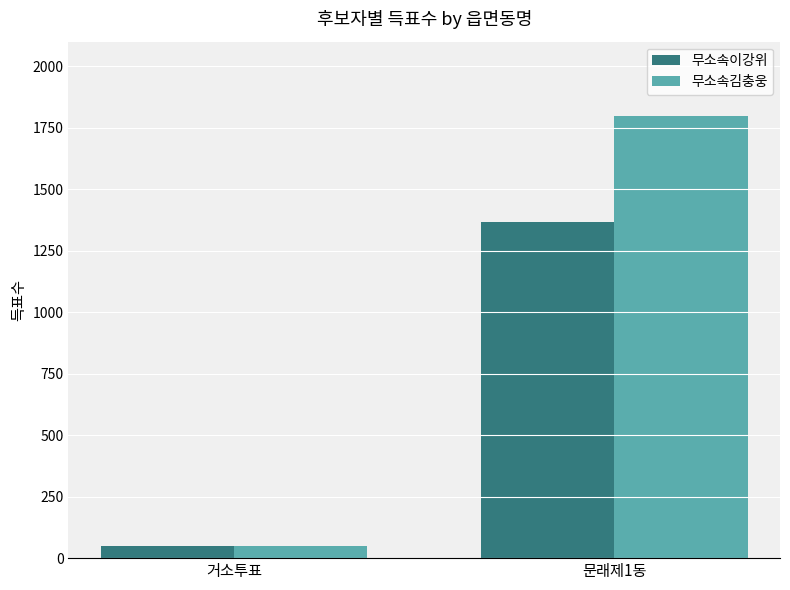

Count the number of data series in this chart.

2